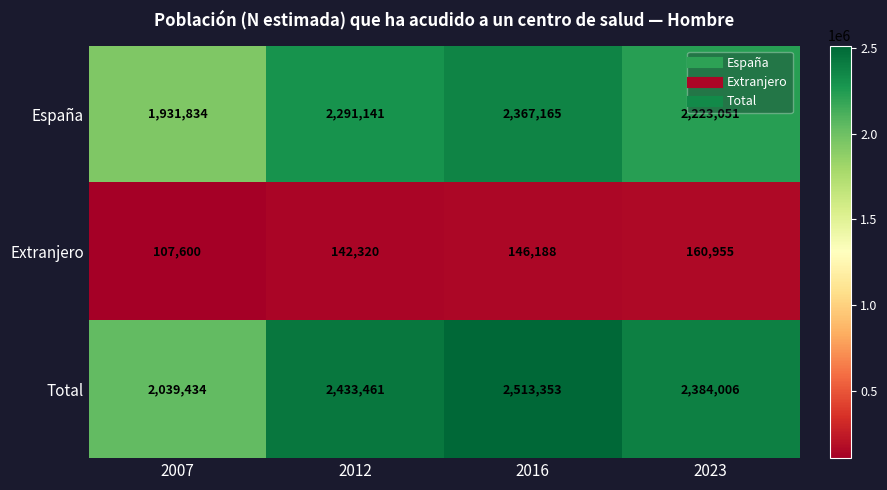

Which series has the largest range (max minus min)?

Total